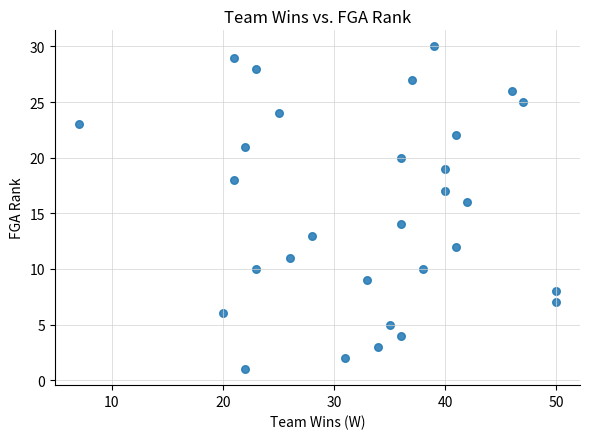

What is the range of Y values (max minus min)?

29